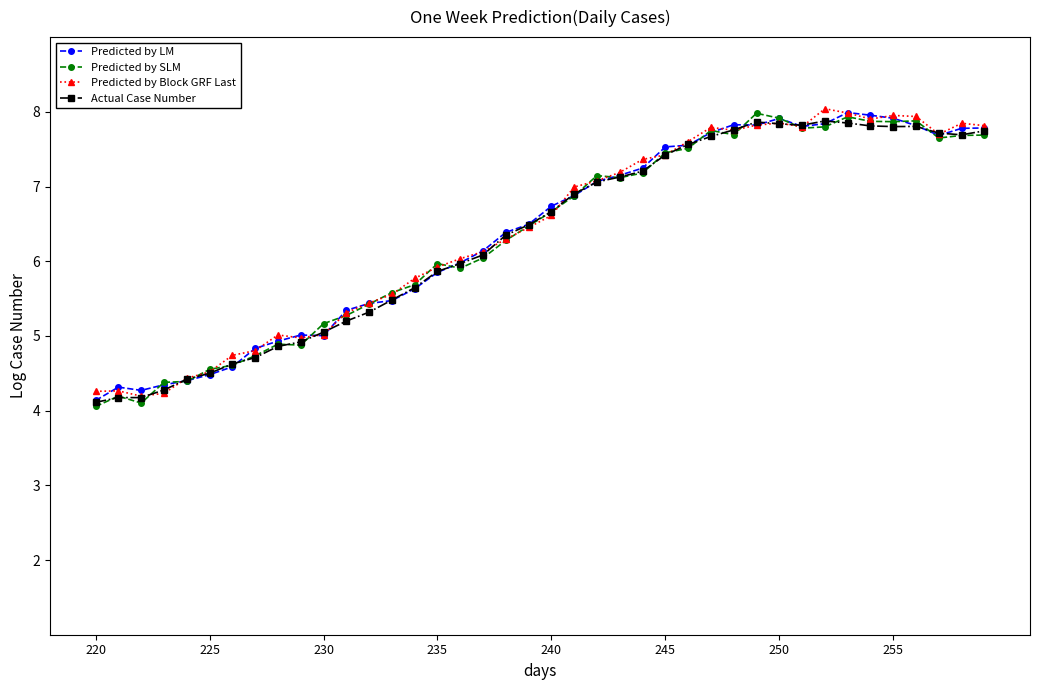

What is the value of the Predicted by SLM point at the 23rd from the left?

7.1